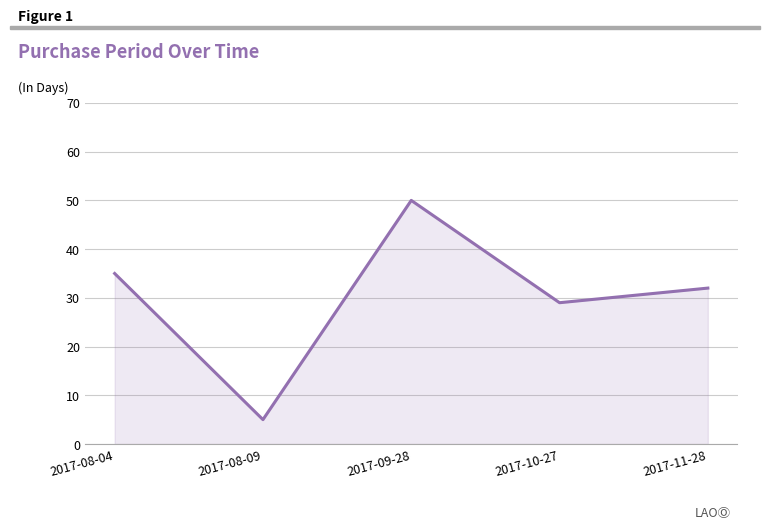

What is the sum of all values?

151